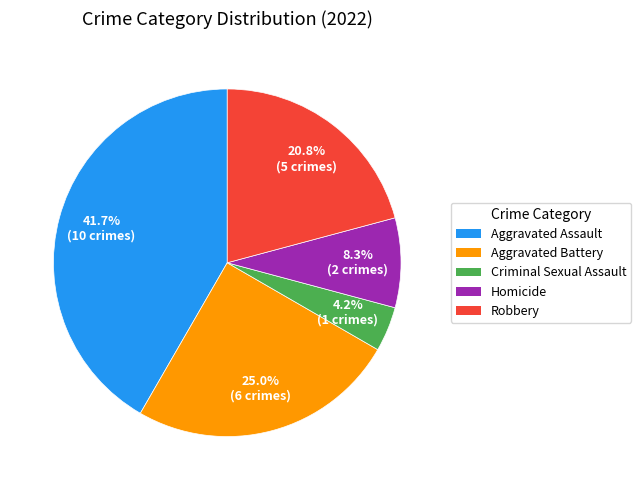

Is there any slice that represents more than half of the pie?

No